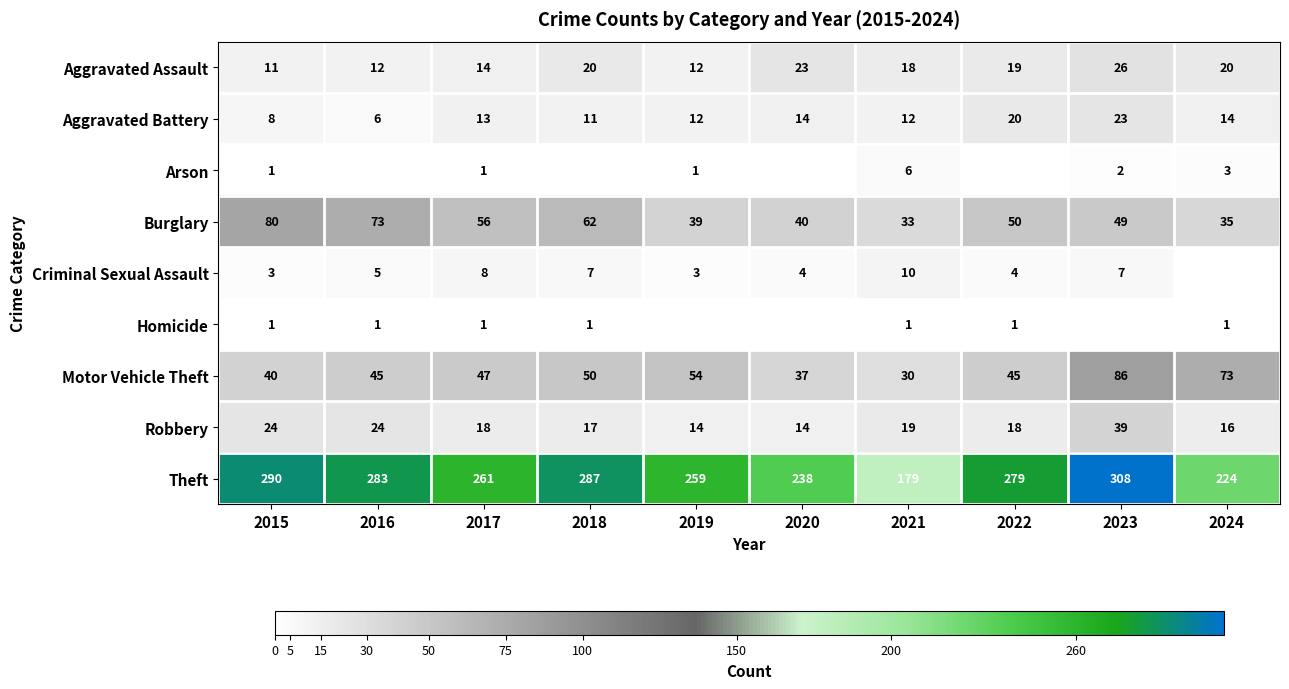

Which label corresponds to the largest value in the chart?

2023